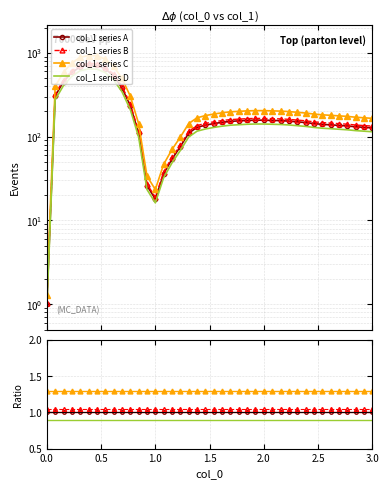

How many lines are shown in the chart?

4